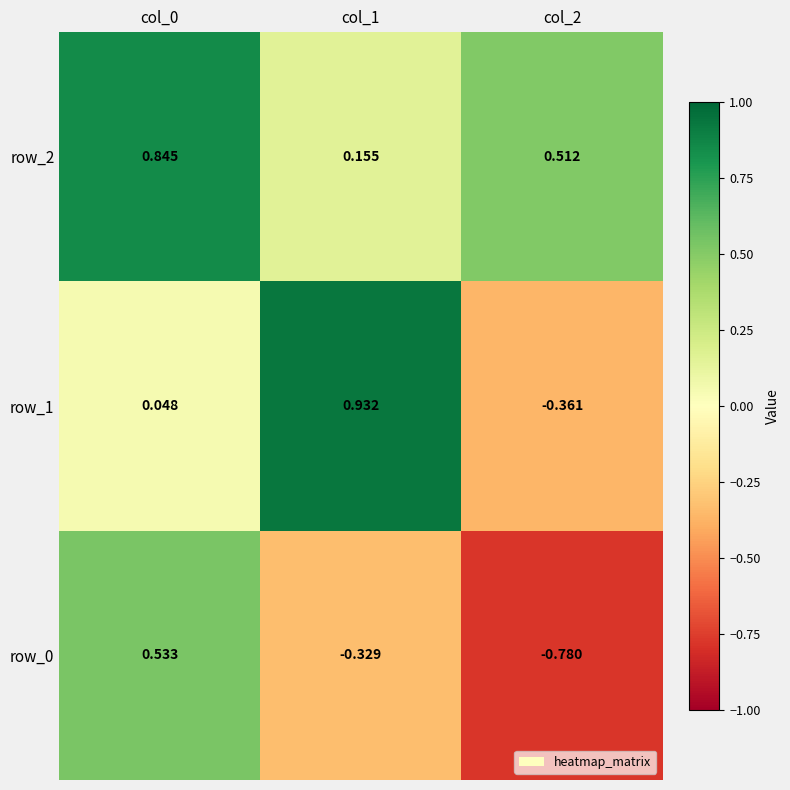

What is the minimum value shown in the chart?

-0.8